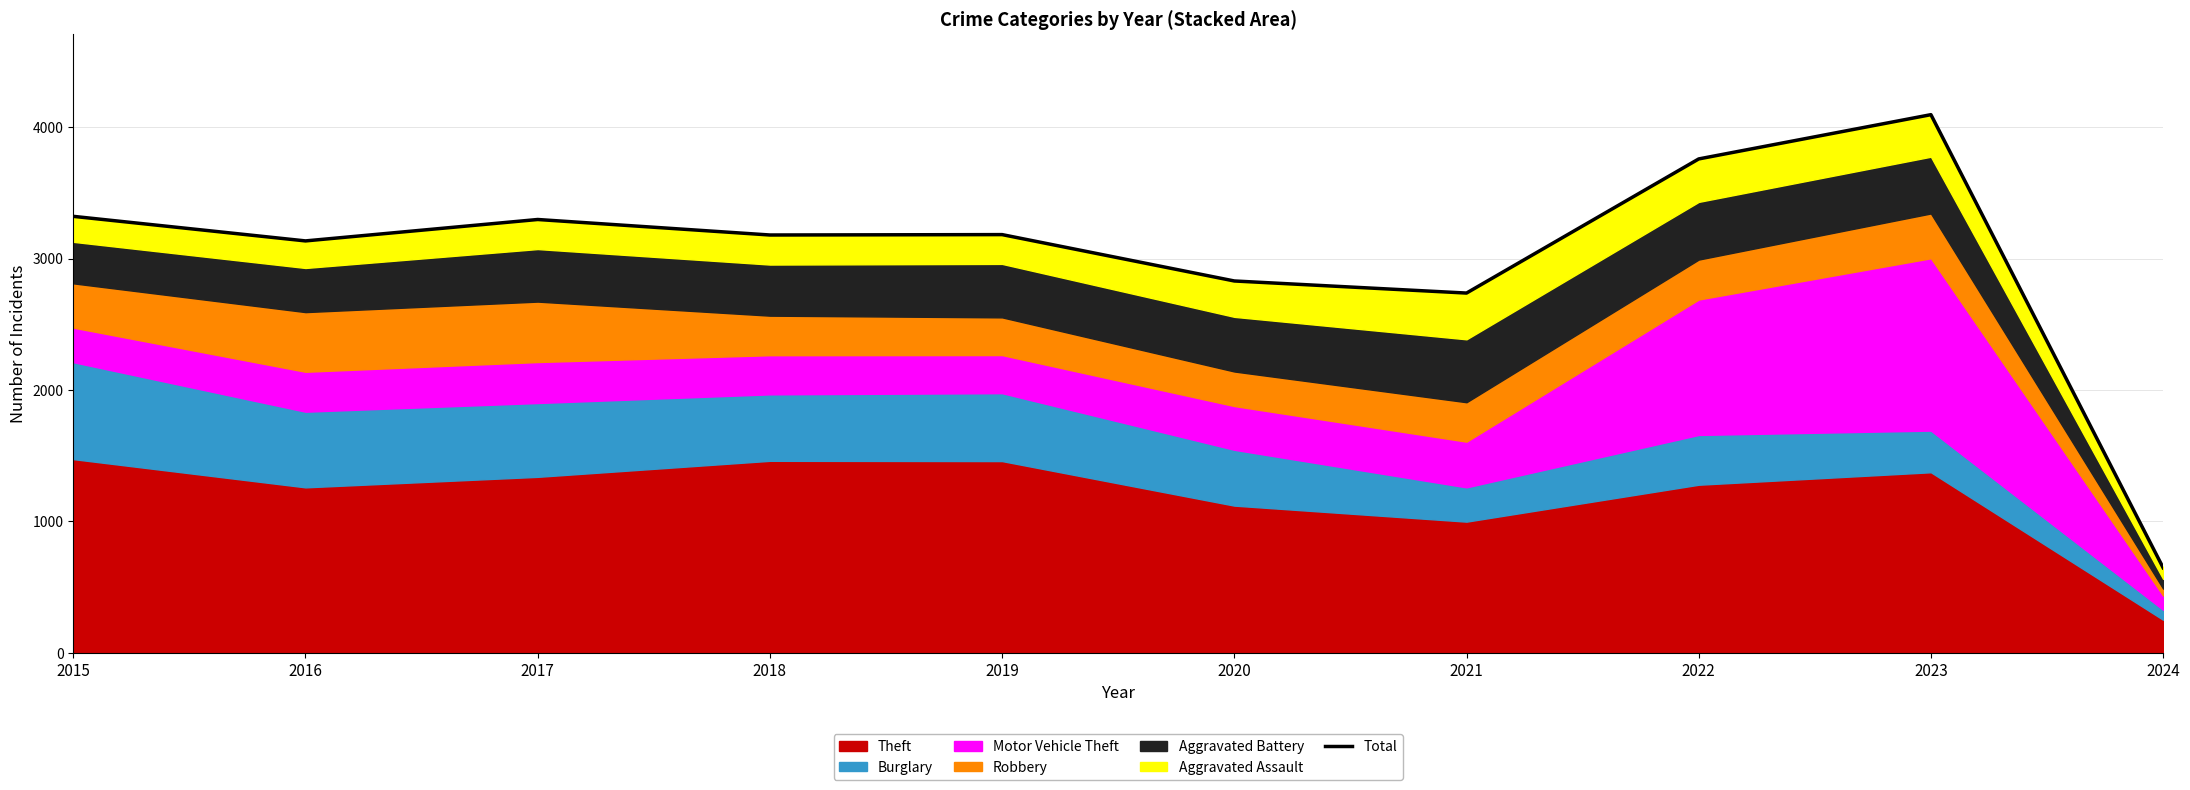

Where is the data nearest to the value 2371?

2021